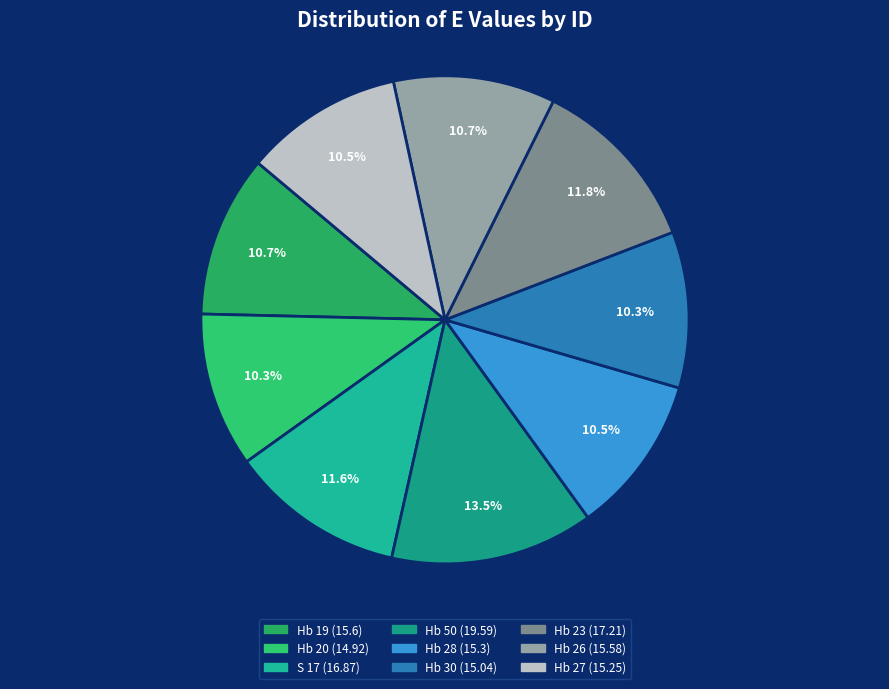

Does any single category account for the majority?

No